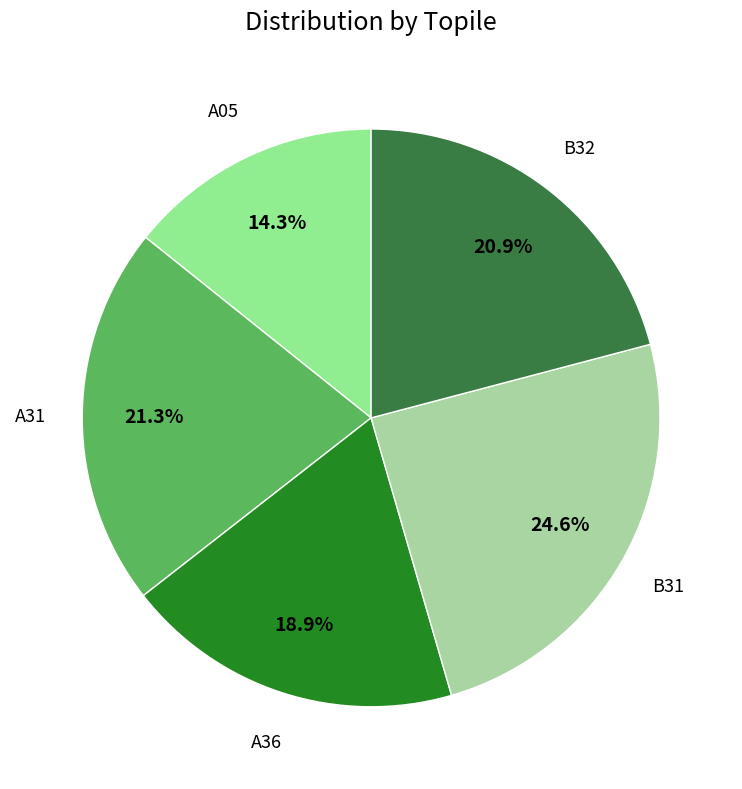

How many segments does this pie chart have?

5